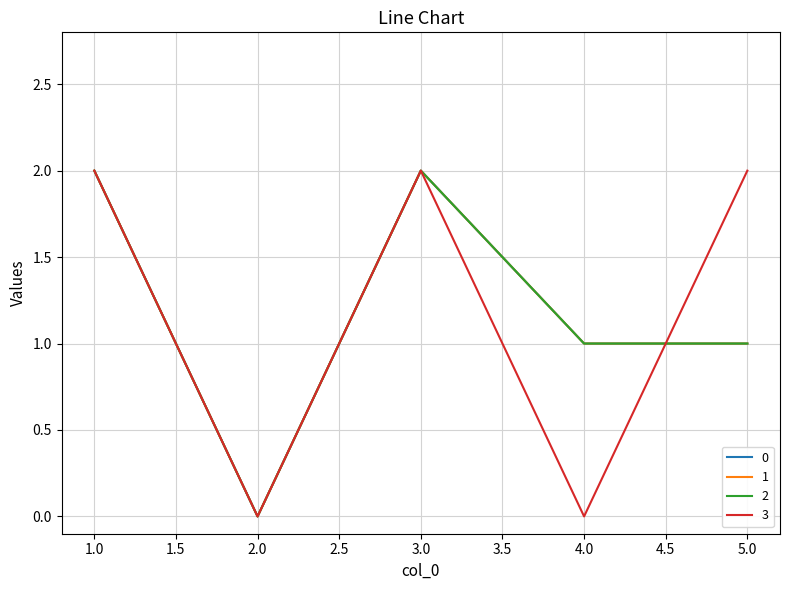

Is the value of 1 at 3 greater than the value of 0 at 1?

No